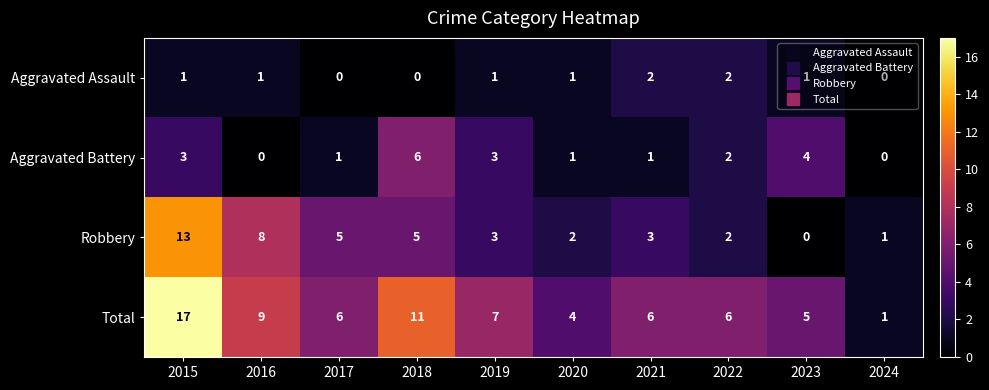

What is the sum of the Total values at 2021 and 2022?

12